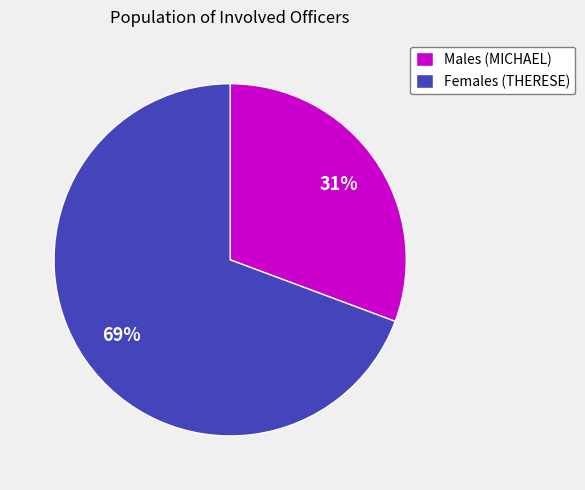

To the nearest percent, what percentage of the pie is Females (THERESE)?

69%